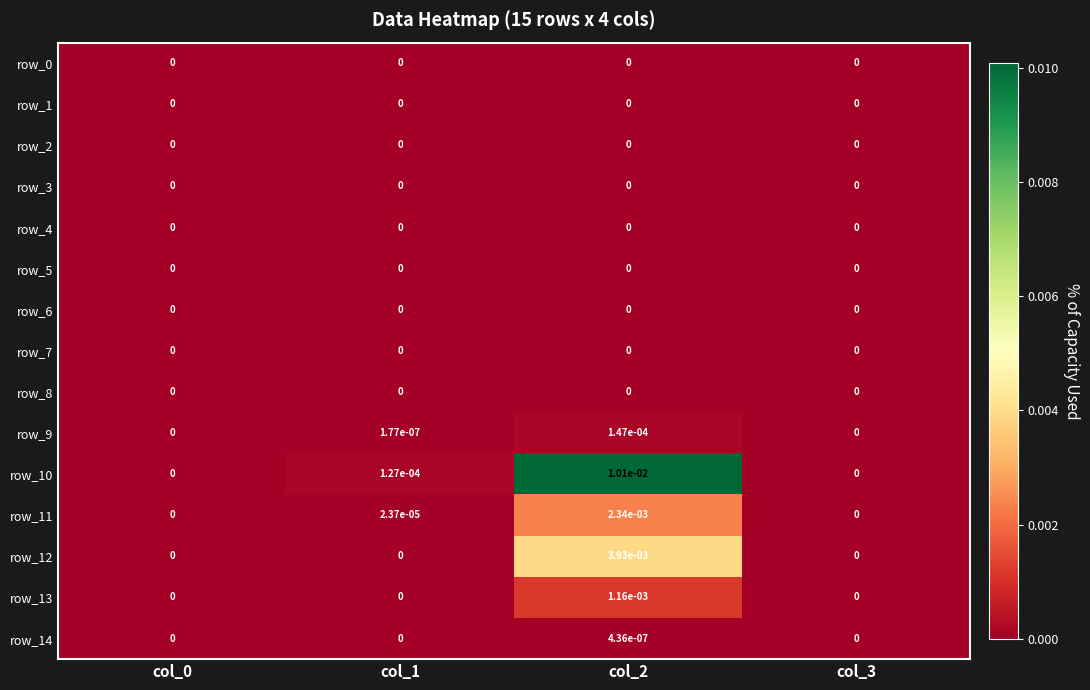

The value of row_1 at col_2 is 0.0. True or false?

True